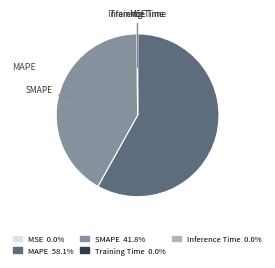

Which slice represents more than half of the pie?

MAPE